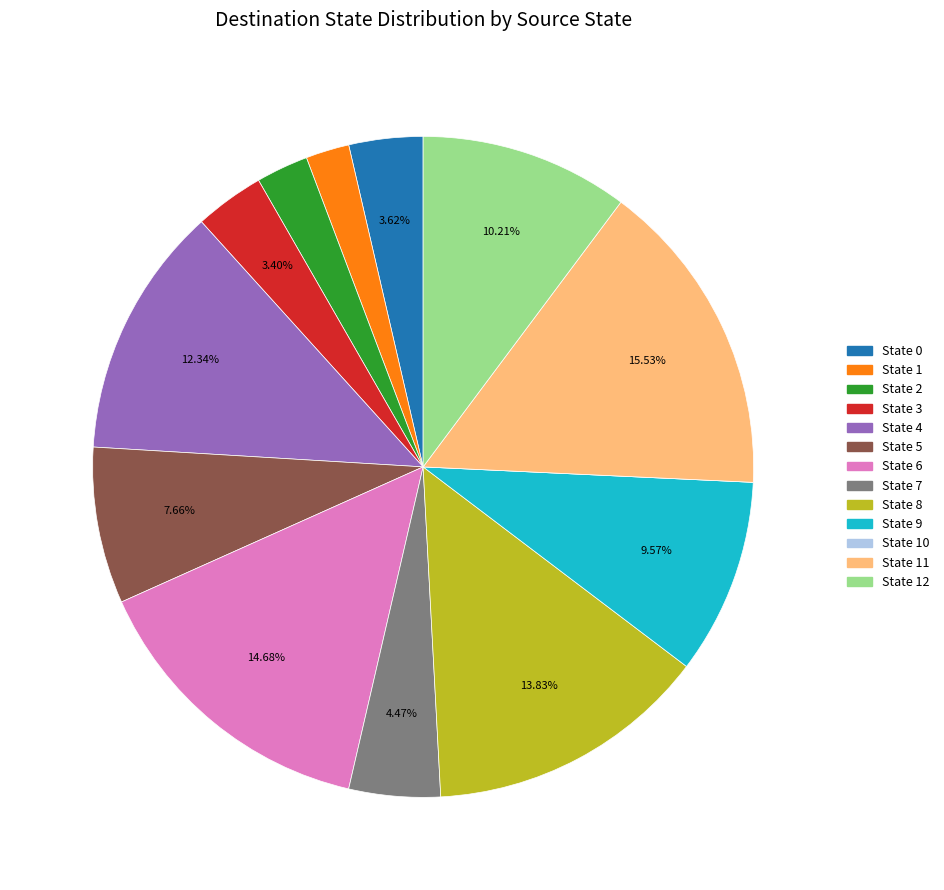

Is there any slice that represents more than half of the pie?

No